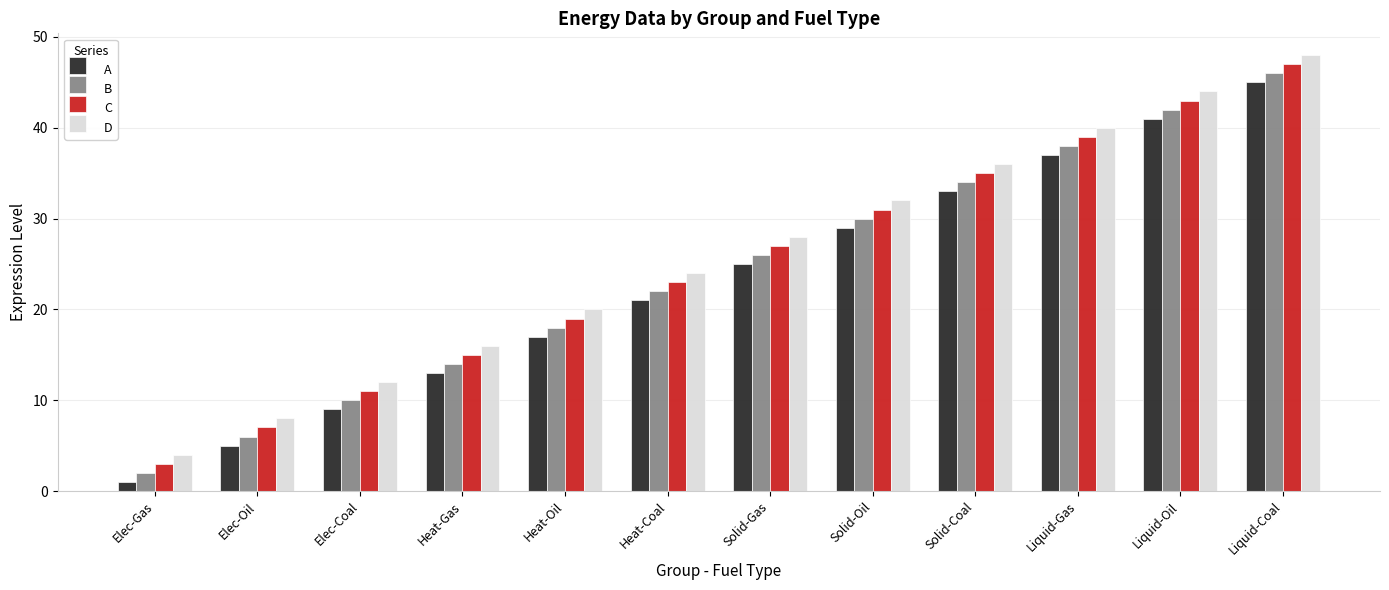

True or false: C has a value of 14 at Liquid-Gas.

False